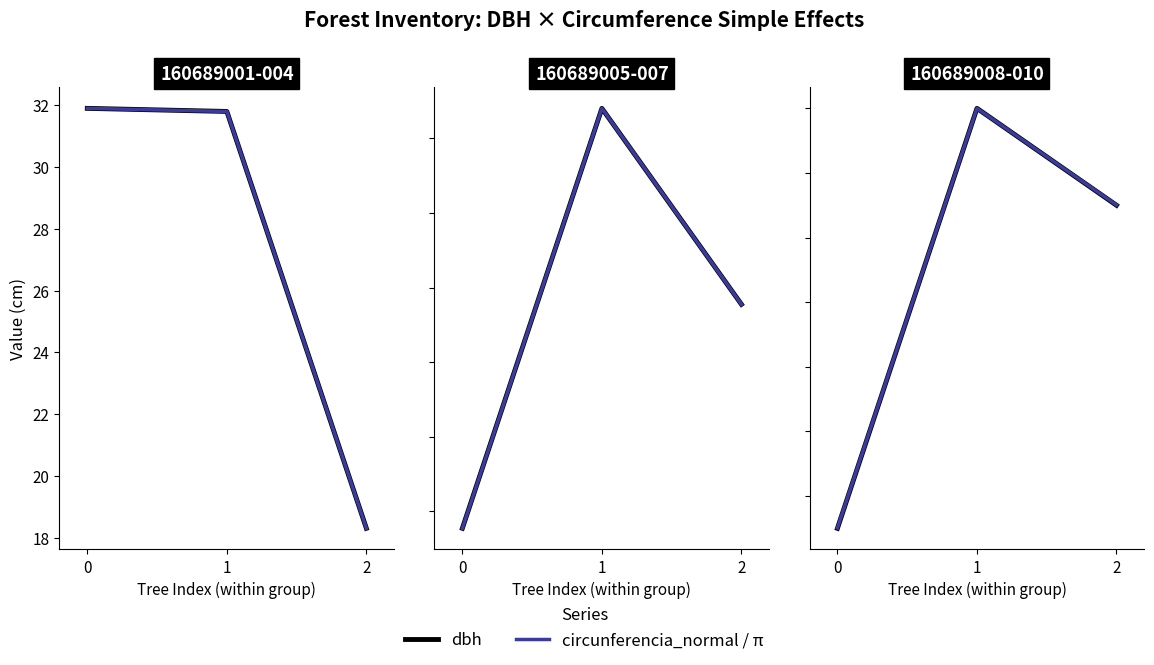

How many lines are shown in the chart?

2